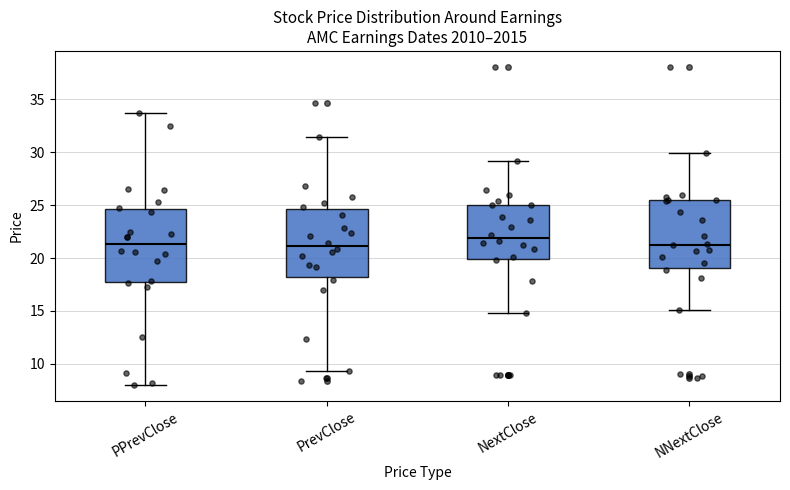

Where is the lower edge of the box for PrevClose on the y-axis? The values are not printed on the chart, so give them approximately, as read against the axis.

18.0